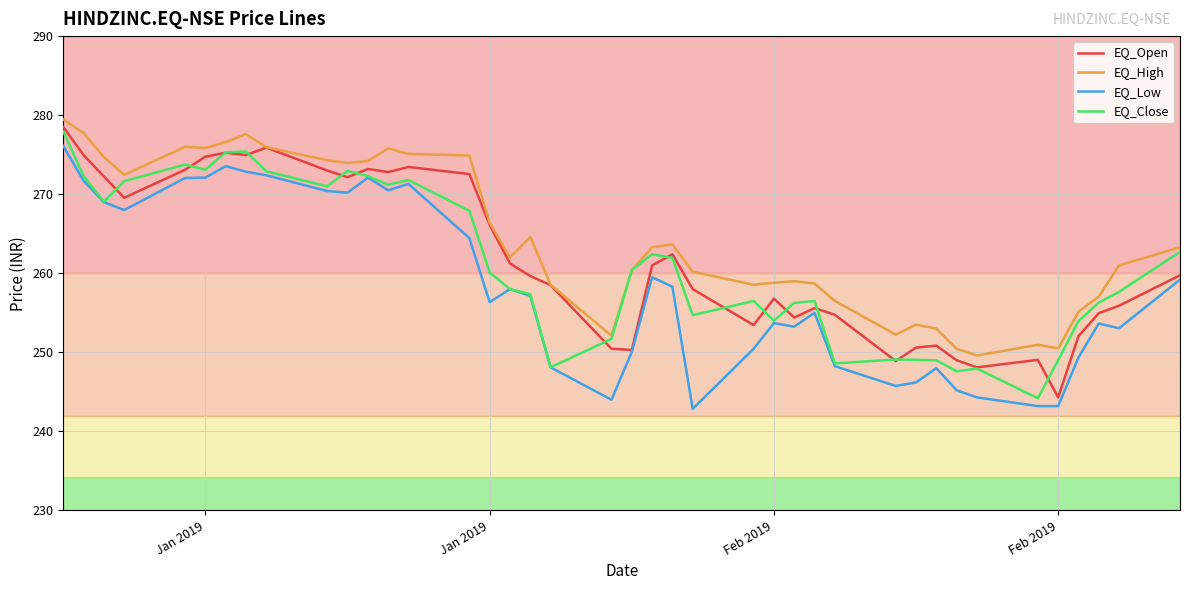

What is the maximum value for EQ_Low?

276.1